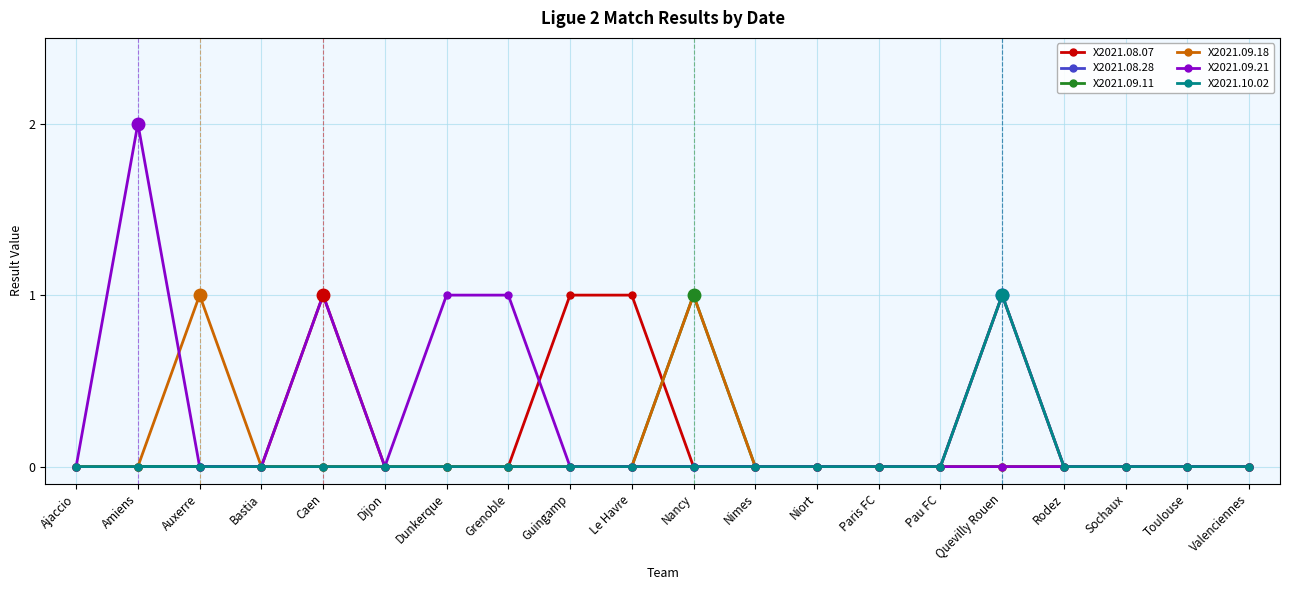

What is the sum of all X2021.09.11 values?

1